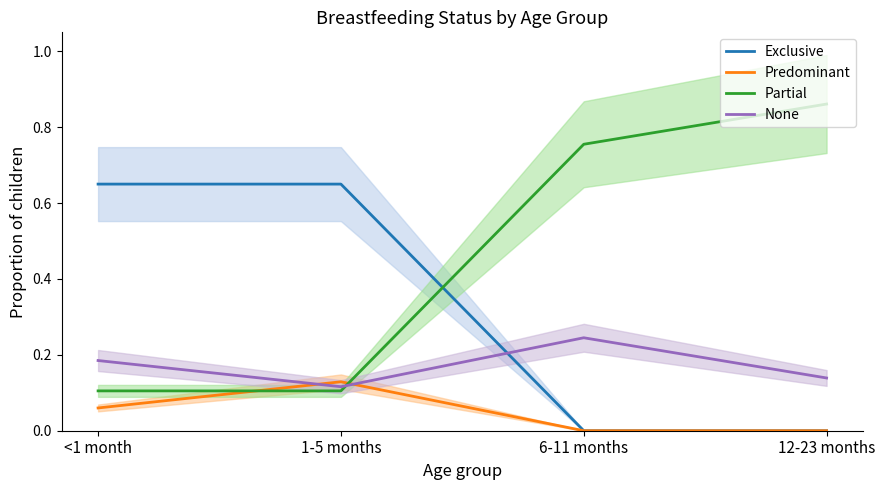

The Exclusive series shows 0.0 at 12-23 months. True or false?

True